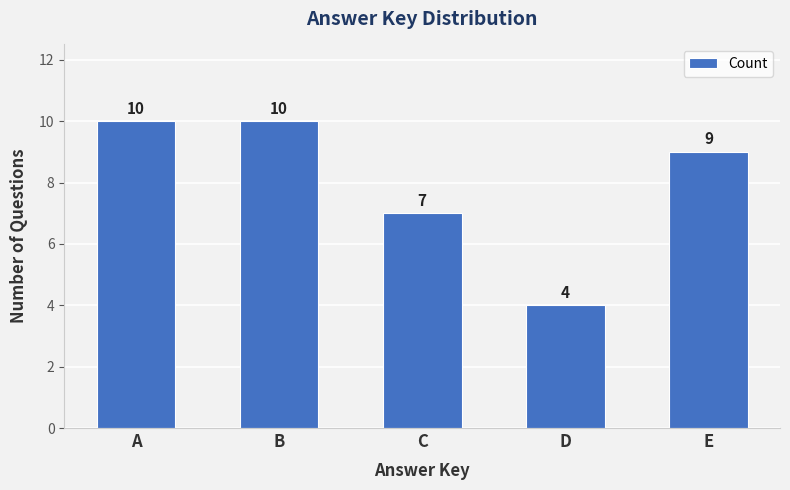

At which label is the value closest to 7?

C